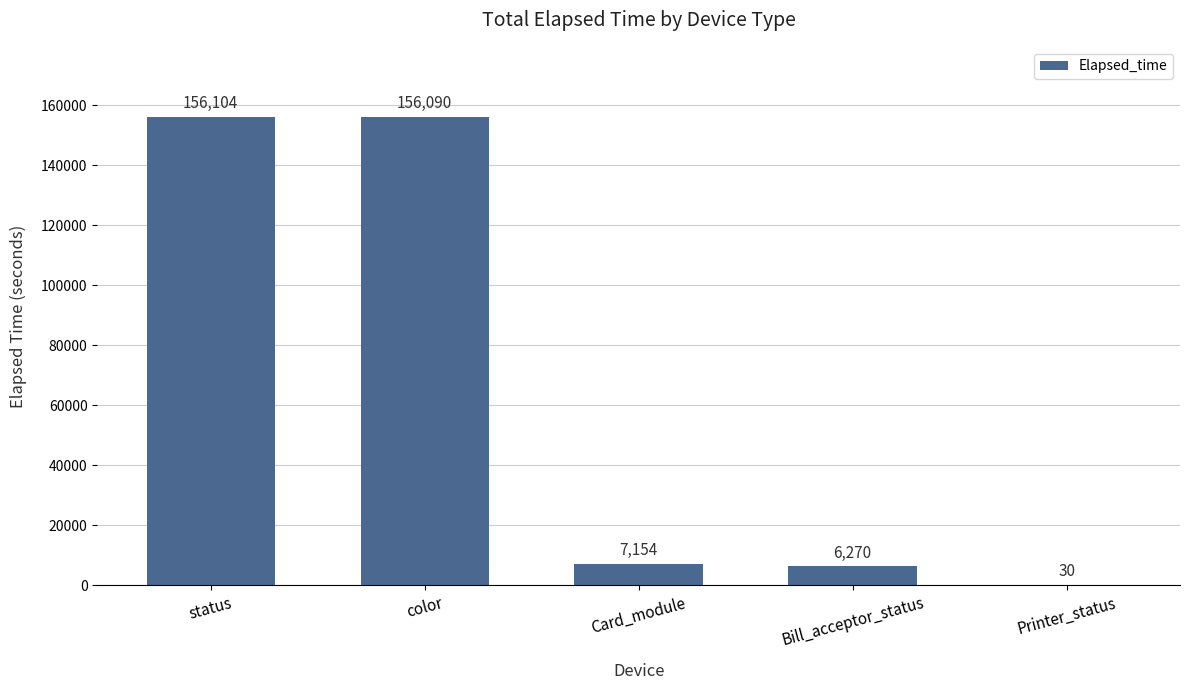

Where does the data first go above 7154?

status